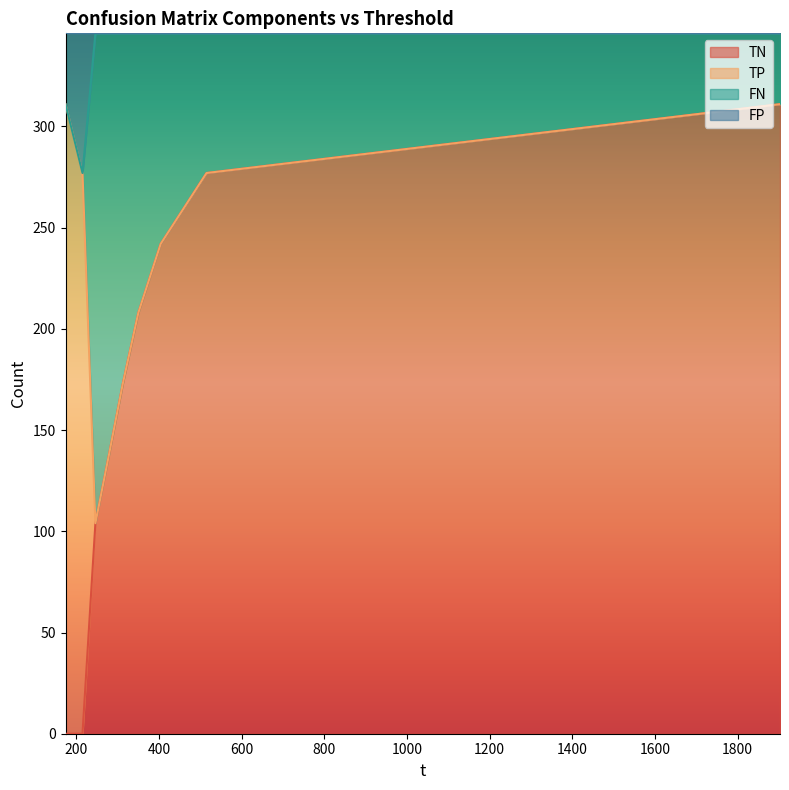

What is the highest value of the TN series?

311